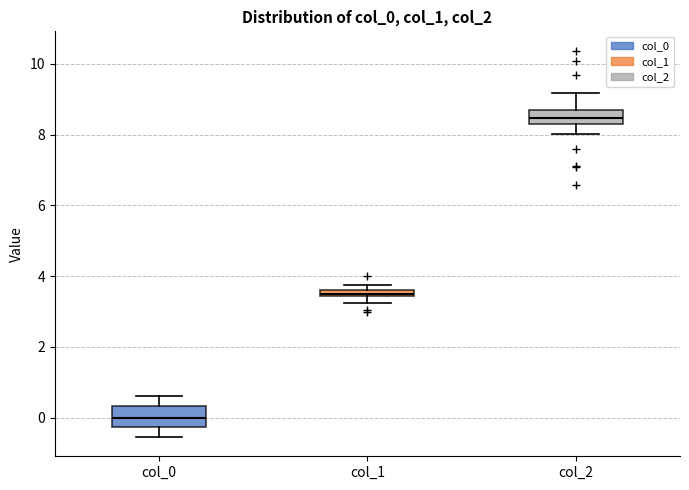

Where does the lower whisker of the box for col_0 end on the y-axis? The values are not printed on the chart, so give them approximately, as read against the axis.

-0.6